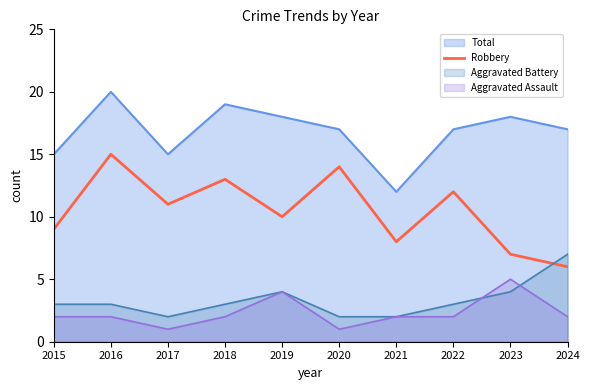

Is it true that Total equals 5 at 2021?

False